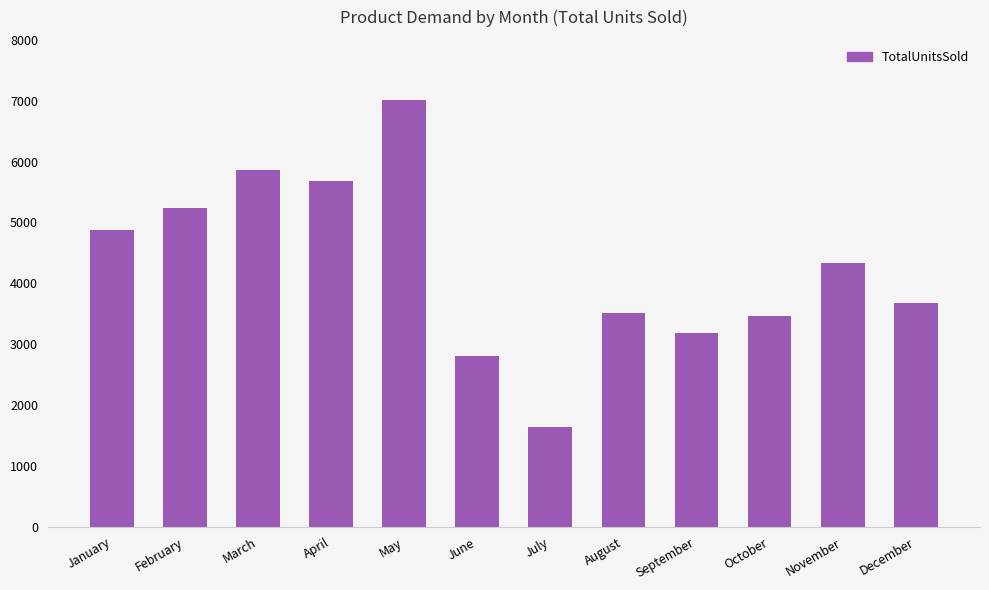

At which label does the data first exceed 4326?

January